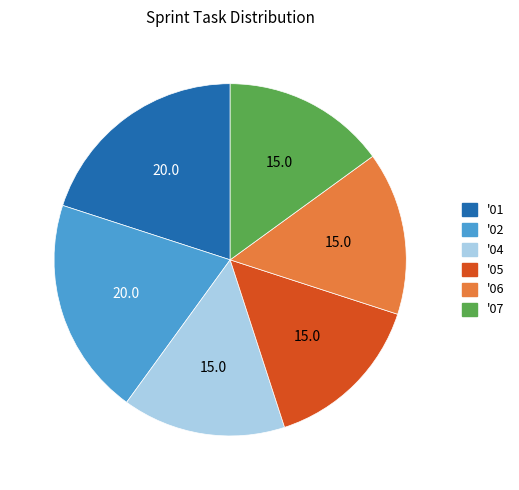

Do '02 and '01 together represent more than half of the pie?

No